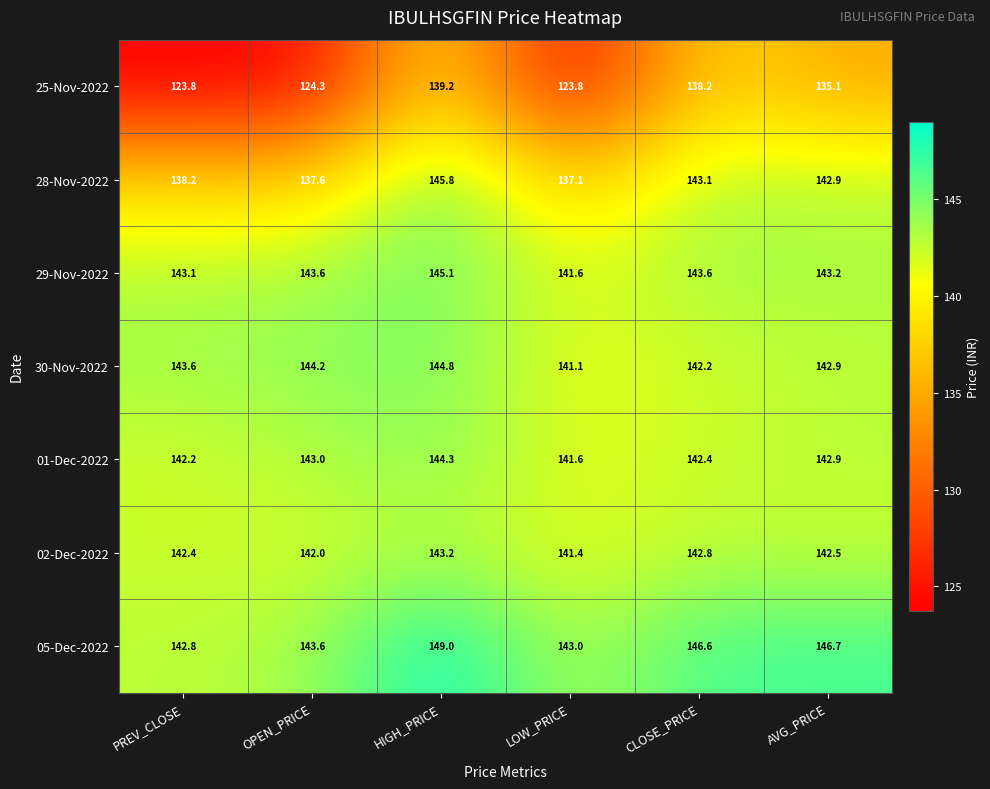

What is the average value of the 28-Nov-2022 series?

140.8